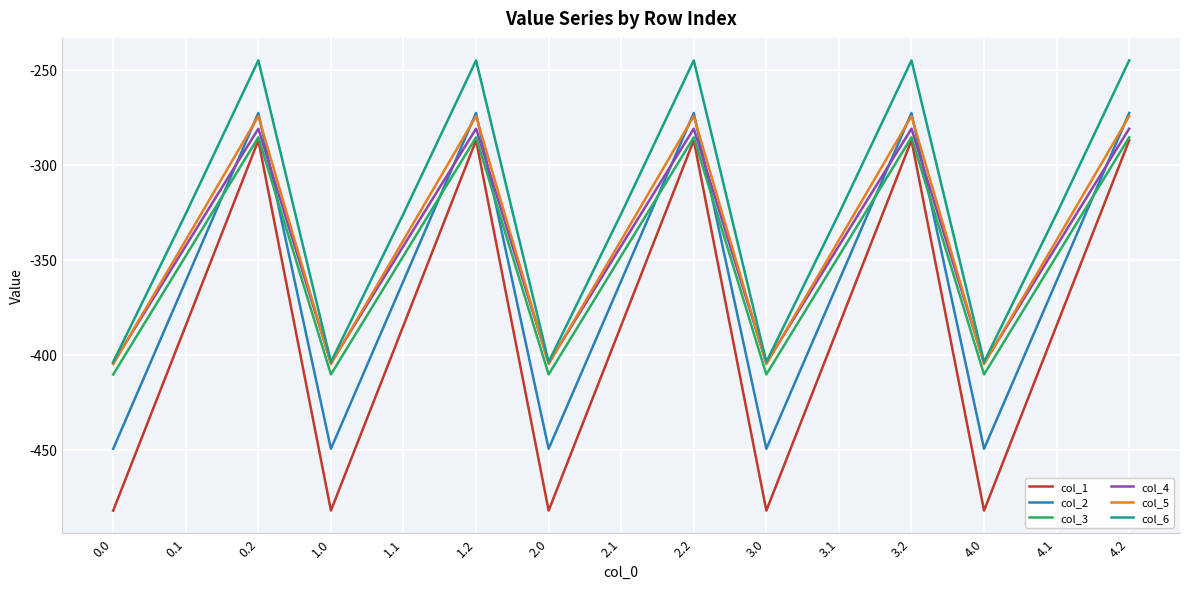

Reading left to right, extract all data points from this chart.

col_1: -482.0	-384.6	-287.1	-482.0	-384.6	-287.1	-482.0	-384.6	-287.1	-482.0	-384.6	-287.1	-482.0	-384.6	-287.1
col_2: -449.5	-361.1	-272.7	-449.5	-361.1	-272.7	-449.5	-361.1	-272.7	-449.5	-361.1	-272.7	-449.5	-361.1	-272.7
col_3: -410.3	-347.9	-285.5	-410.3	-347.9	-285.5	-410.3	-347.9	-285.5	-410.3	-347.9	-285.5	-410.3	-347.9	-285.5
col_4: -404.4	-342.7	-281.0	-404.4	-342.7	-281.0	-404.4	-342.7	-281.0	-404.4	-342.7	-281.0	-404.4	-342.7	-281.0
col_5: -404.9	-339.6	-274.4	-404.9	-339.6	-274.4	-404.9	-339.6	-274.4	-404.9	-339.6	-274.4	-404.9	-339.6	-274.4
col_6: -403.8	-325.7	-245.0	-403.8	-325.7	-245.0	-403.8	-325.7	-245.0	-403.8	-325.7	-245.0	-403.8	-325.7	-245.0